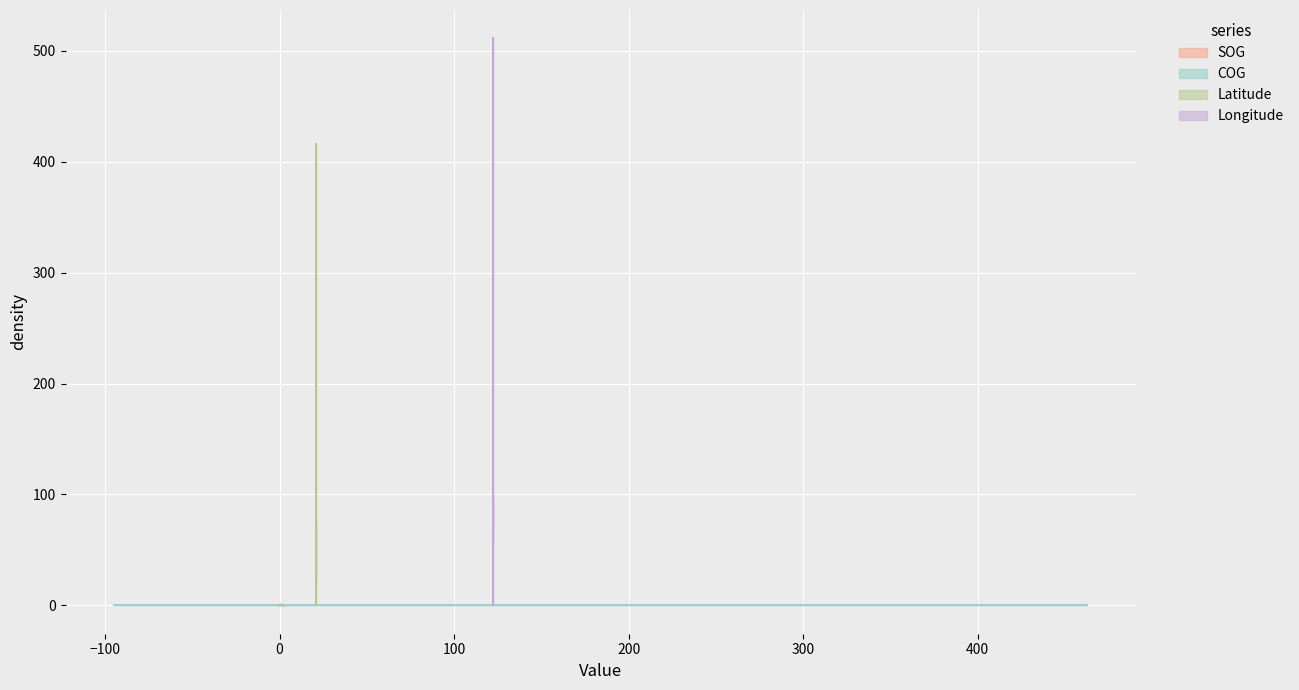

What is the value of the SOG point at the 13th from the left?

1.0